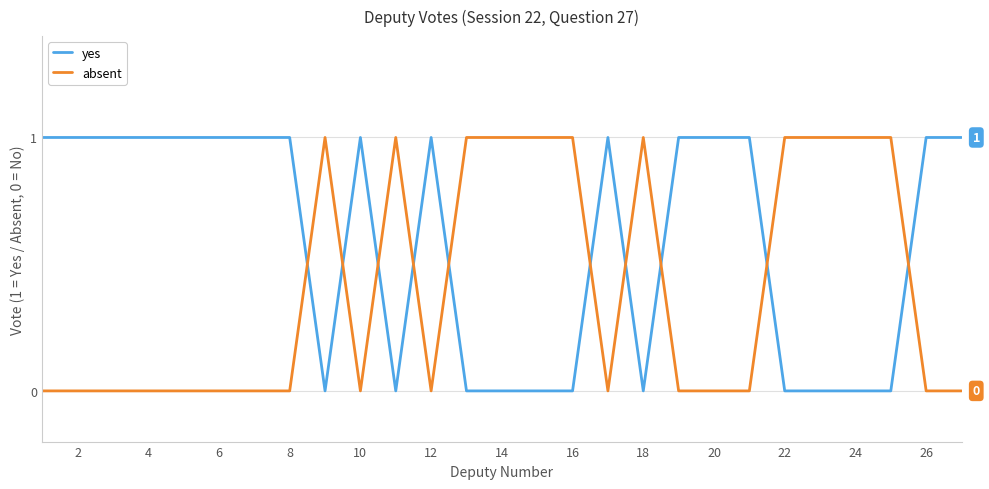

Which series has the largest total across all categories?

yes